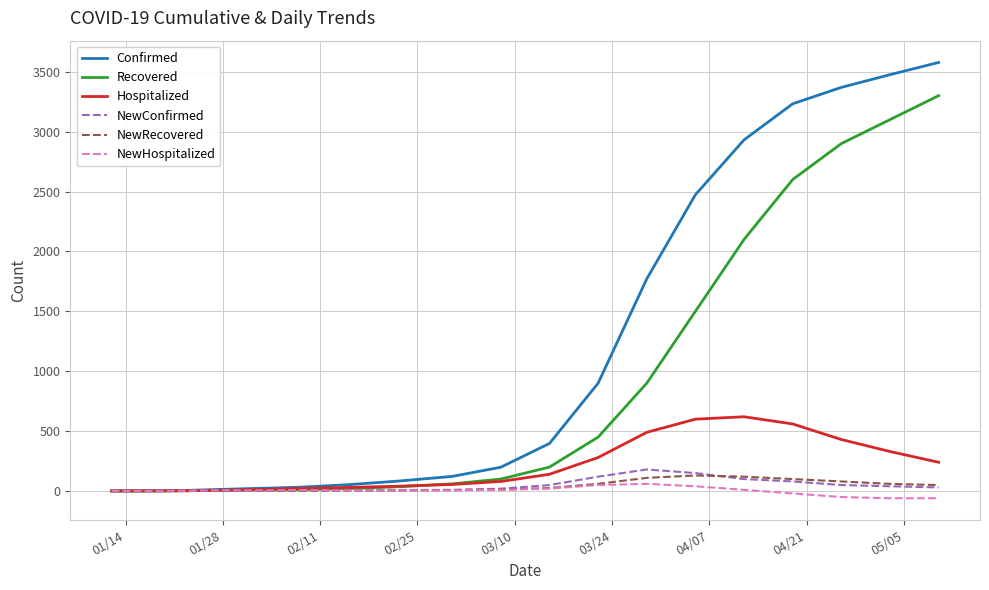

Which series has the widest spread of values?

Confirmed